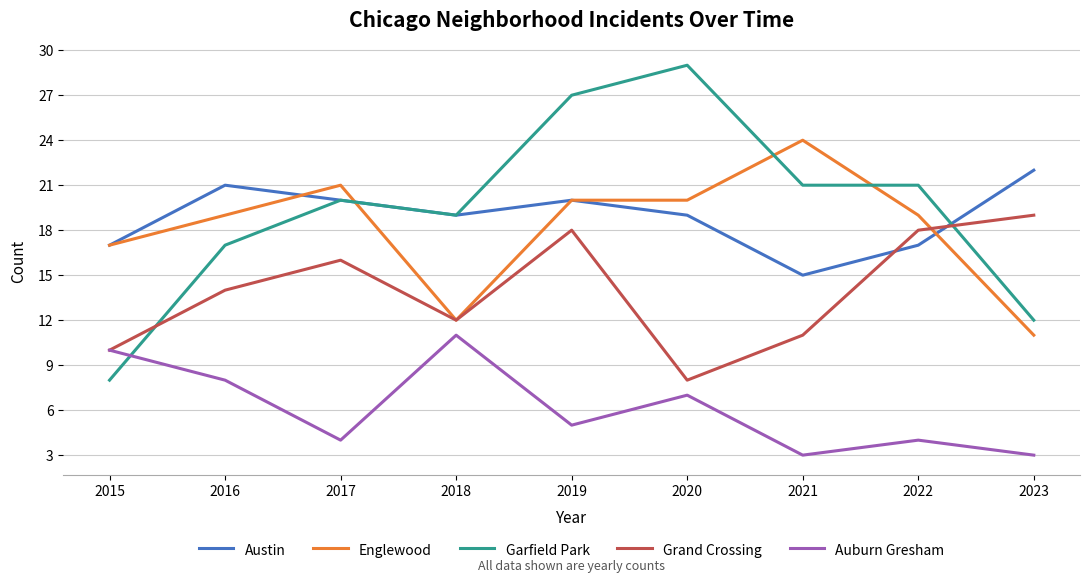

Does the chart have visible grid lines?

Yes